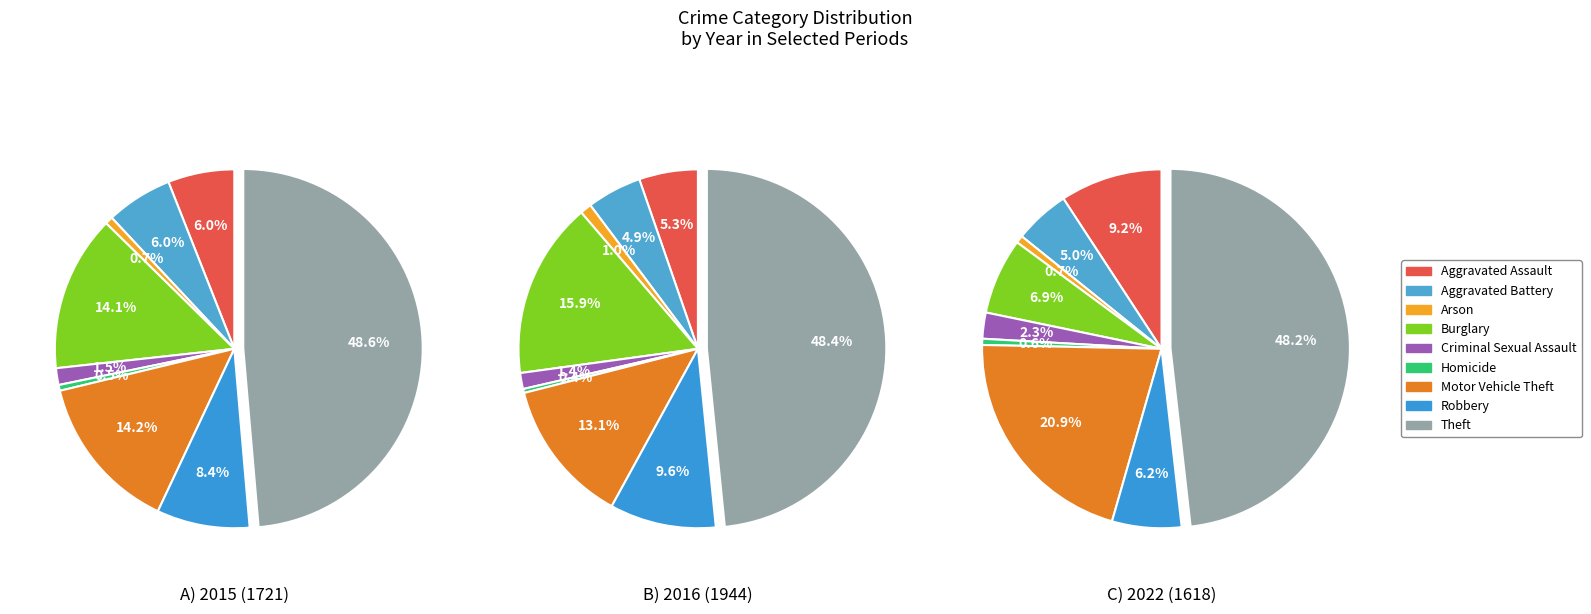

Does any single category account for the majority?

No